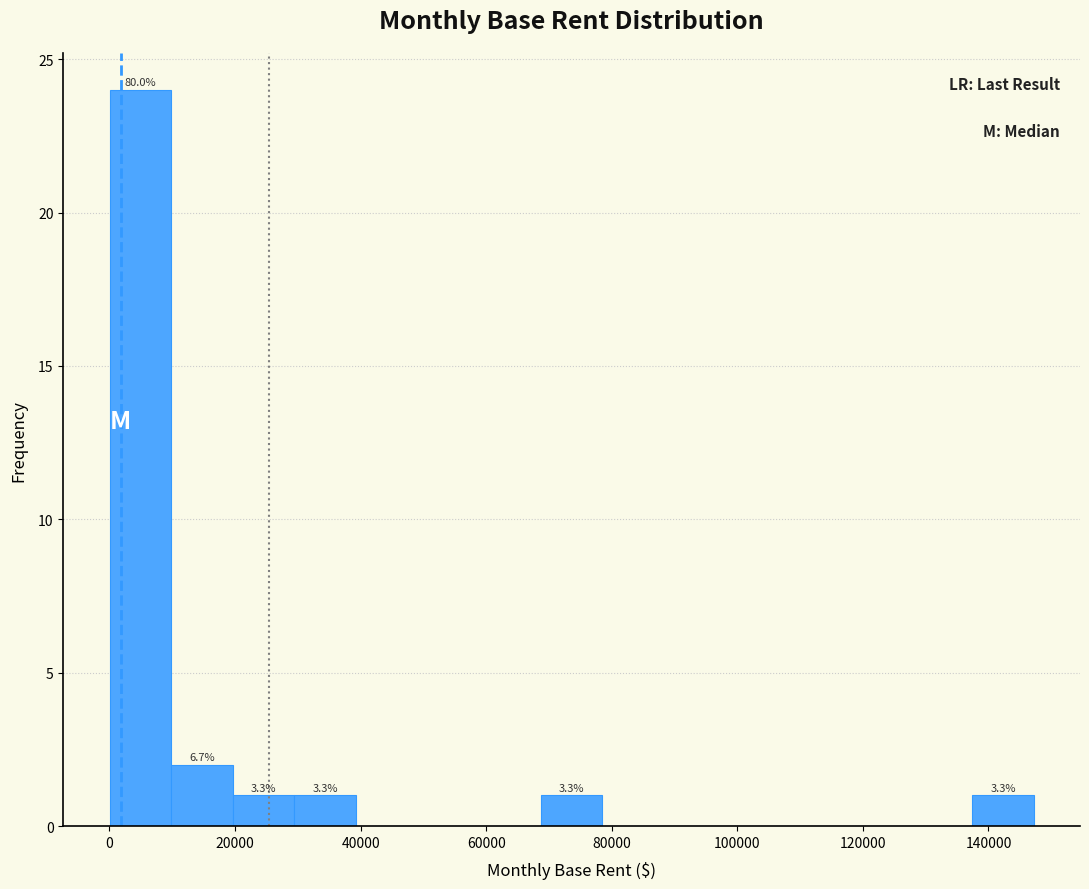

Over which range of the x-axis is the bar tallest?

0 to 10000